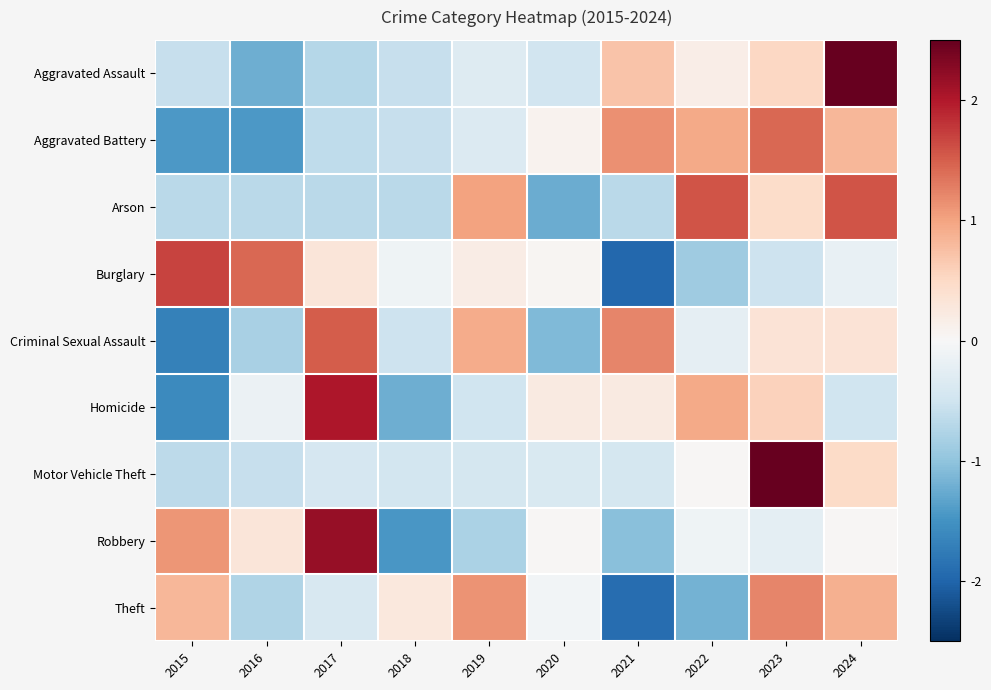

What is the total value across all series at 2023?

6.6